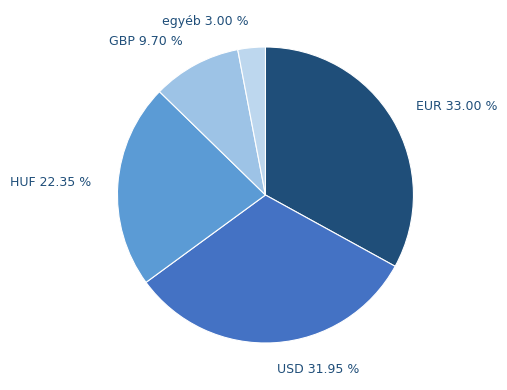

Does USD 31.95 % represent more than half of the total?

No